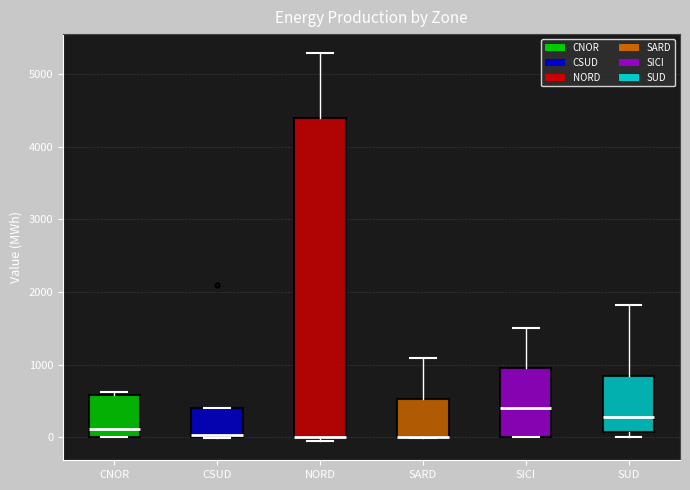

Reading left to right, transcribe this box plot: for each box, give where its median line is, the range the box spans, and where its two whiskers end, as read against the y-axis. The values are not printed on the chart, so give them approximately, as read against the axis.

CNOR: median 100, box 0 to 600, whiskers 0 to 600 (just above the box's upper edge)
CSUD: median 0 (just above the box's lower edge), box 0 to 400, whiskers 0 to 400
NORD: median 0 (drawn on the box's lower edge), box 0 to 4400, whiskers 0 (just below the box's lower edge) to 5300
SARD: median 0 (drawn on the box's lower edge), box 0 to 500, whiskers 0 to 1100
SICI: median 400, box 0 to 1000, whiskers 0 to 1500
SUD: median 300, box 100 to 800, whiskers 0 to 1800